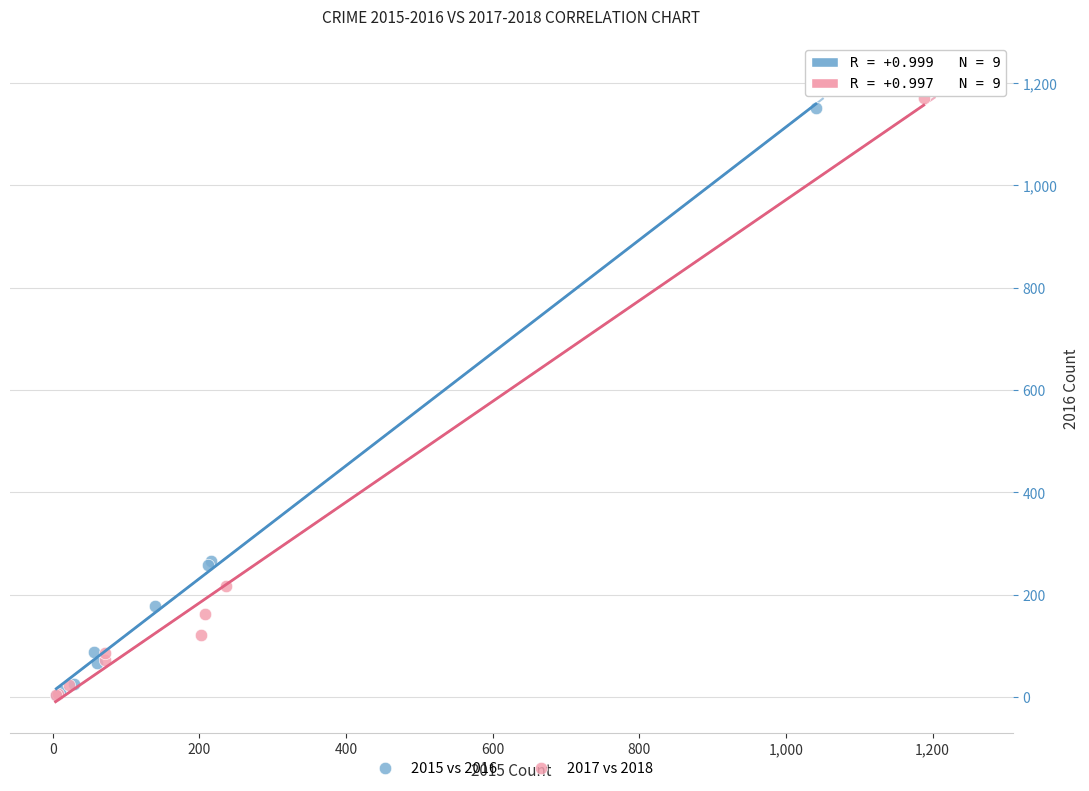

Which series has the largest Y range (max minus min)?

2017 vs 2018